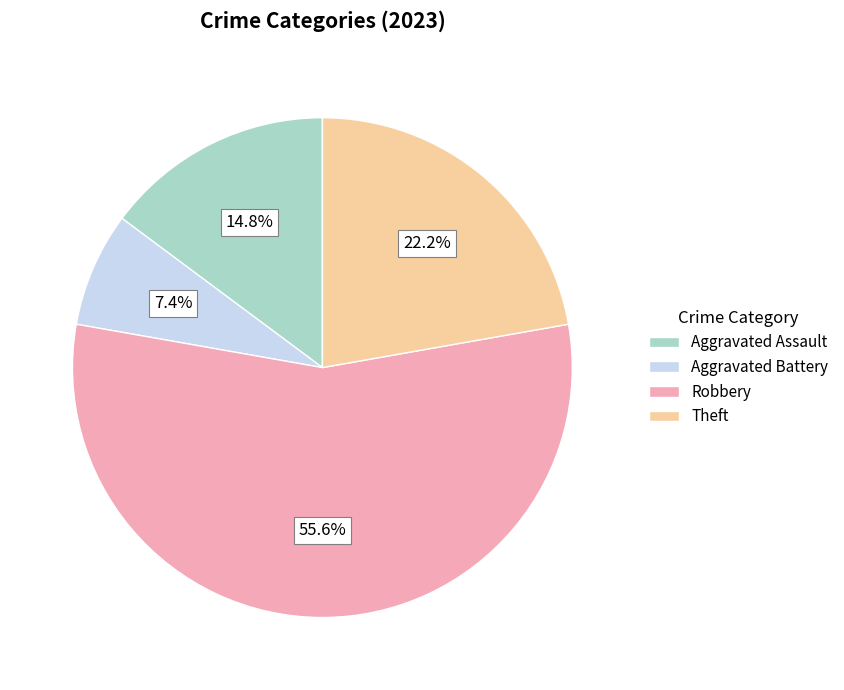

Which has a higher value, Aggravated Assault or Aggravated Battery?

Aggravated Assault